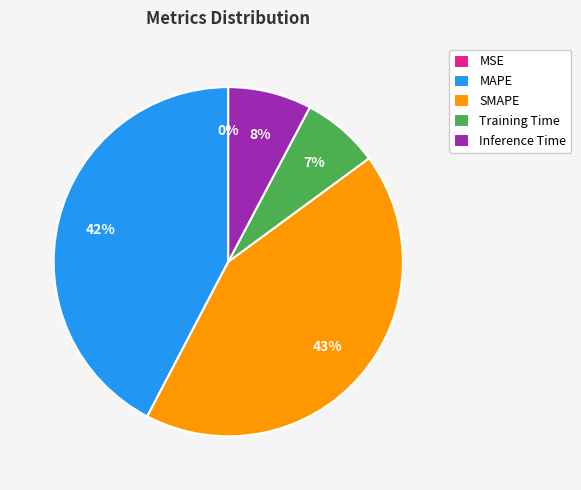

To the nearest percent, what is the difference between the Training Time and MAPE slice percentages?

35%